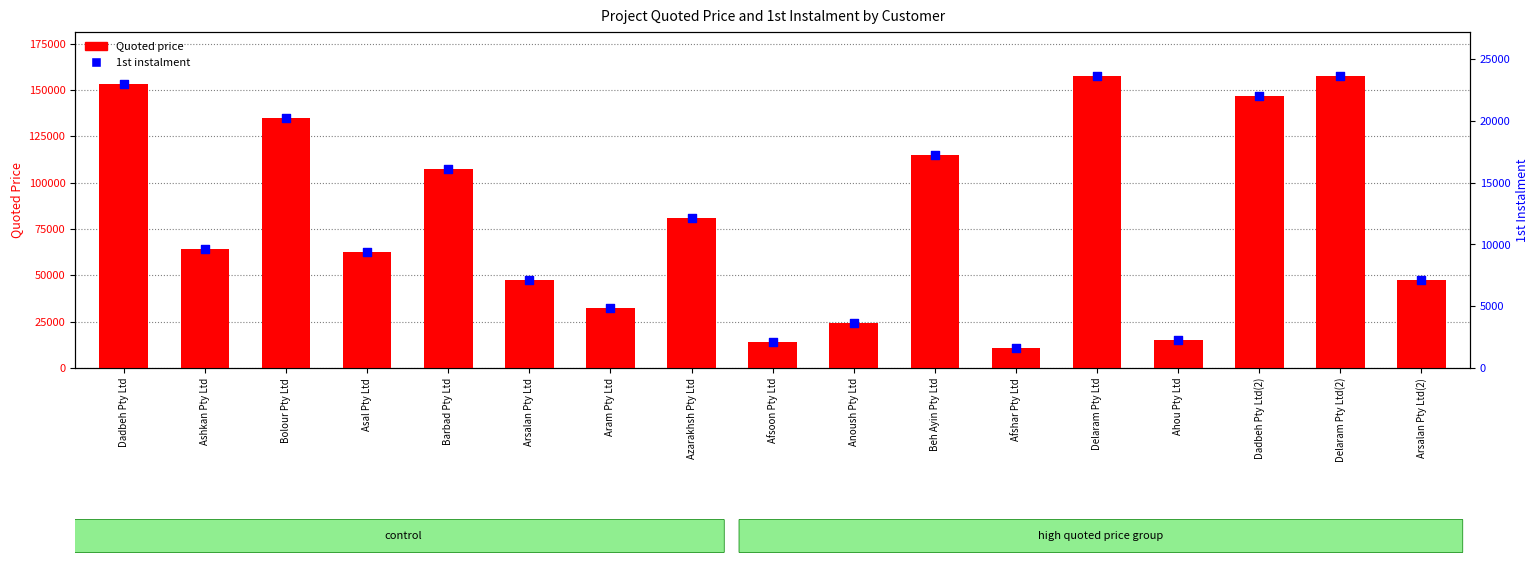

Which series reaches the minimum Y coordinate?

1st instalment